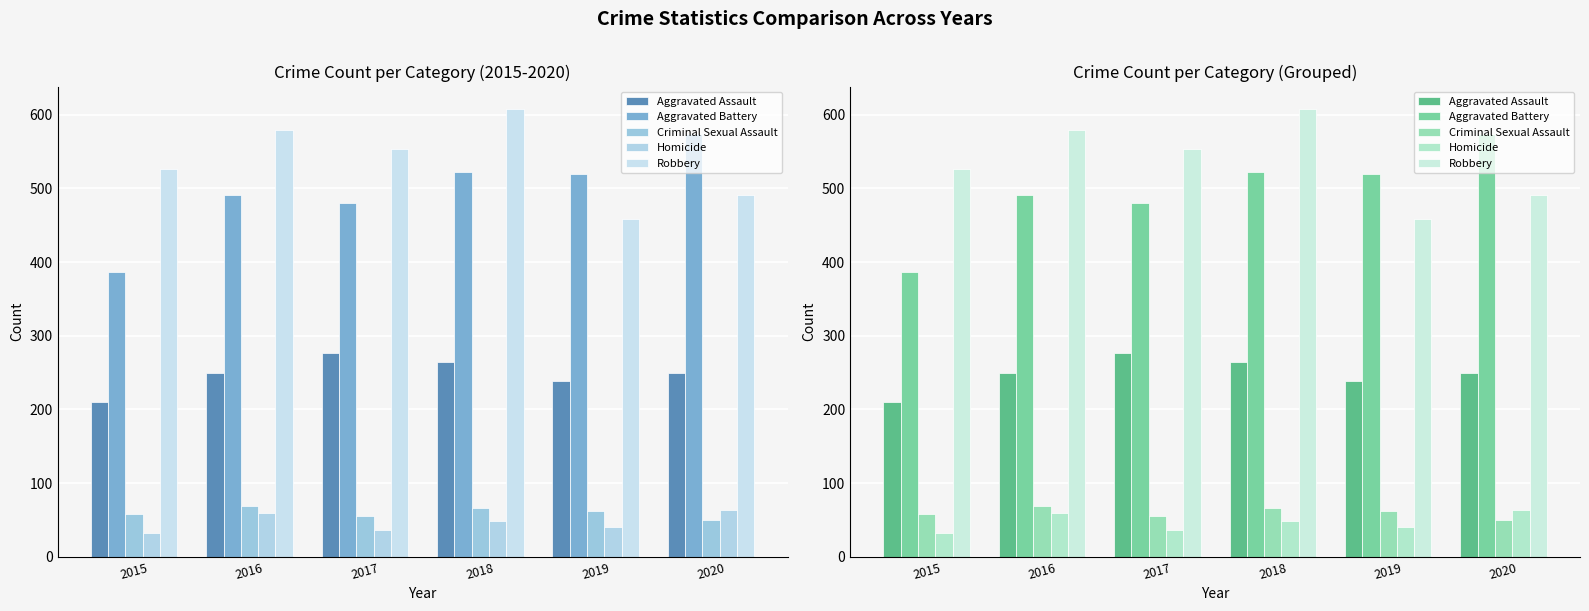

What is the spread (max minus min) of values at 2017?

516